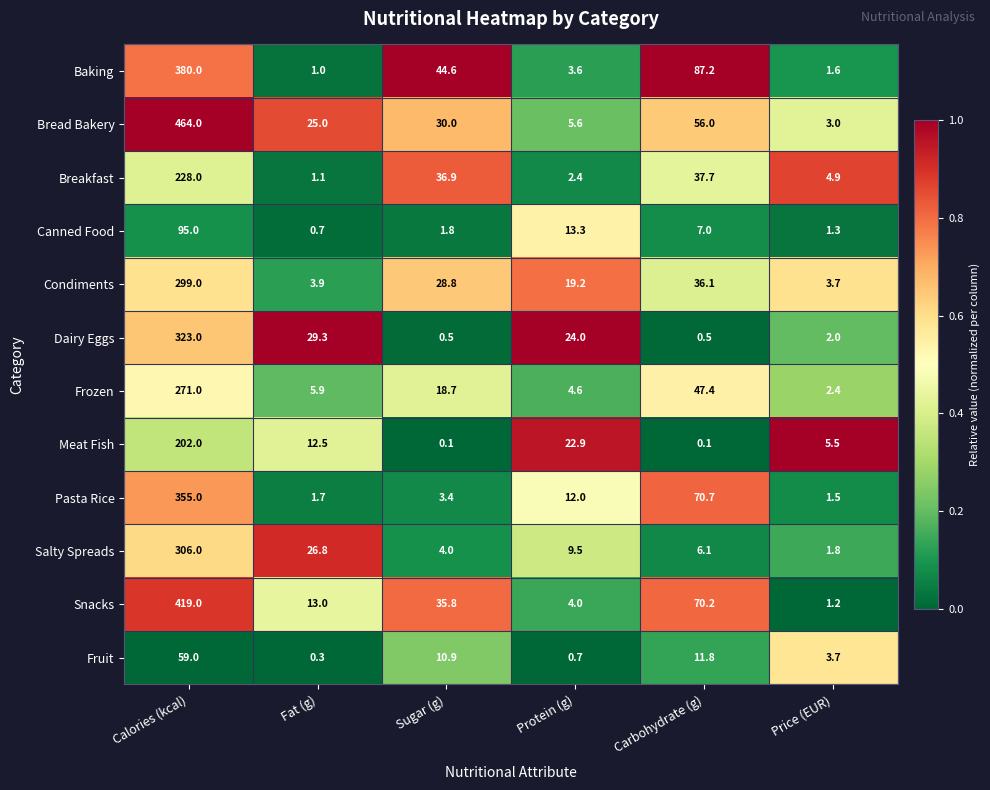

What is the total value across all series at Fat (g)?

121.2